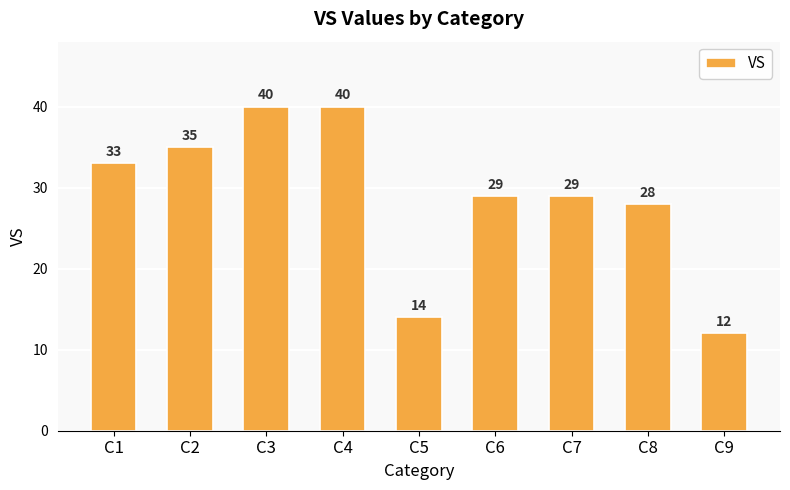

Reading right to left, what are all the values shown in this chart?

C9=12	C8=28	C7=29	C6=29	C5=14	C4=40	C3=40	C2=35	C1=33